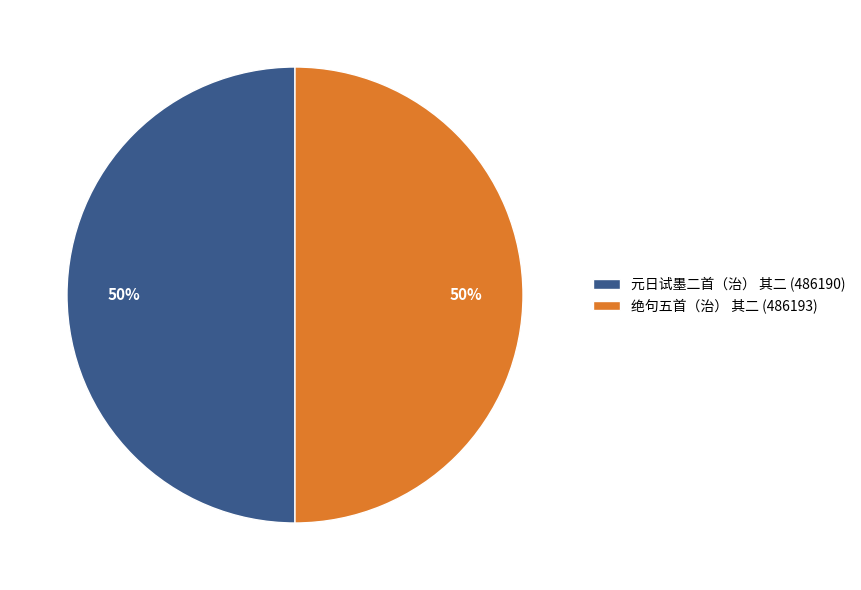

Do 绝句五首（治） 其二 (486193) and 元日试墨二首（治） 其二 (486190) together represent more than half of the pie?

Yes